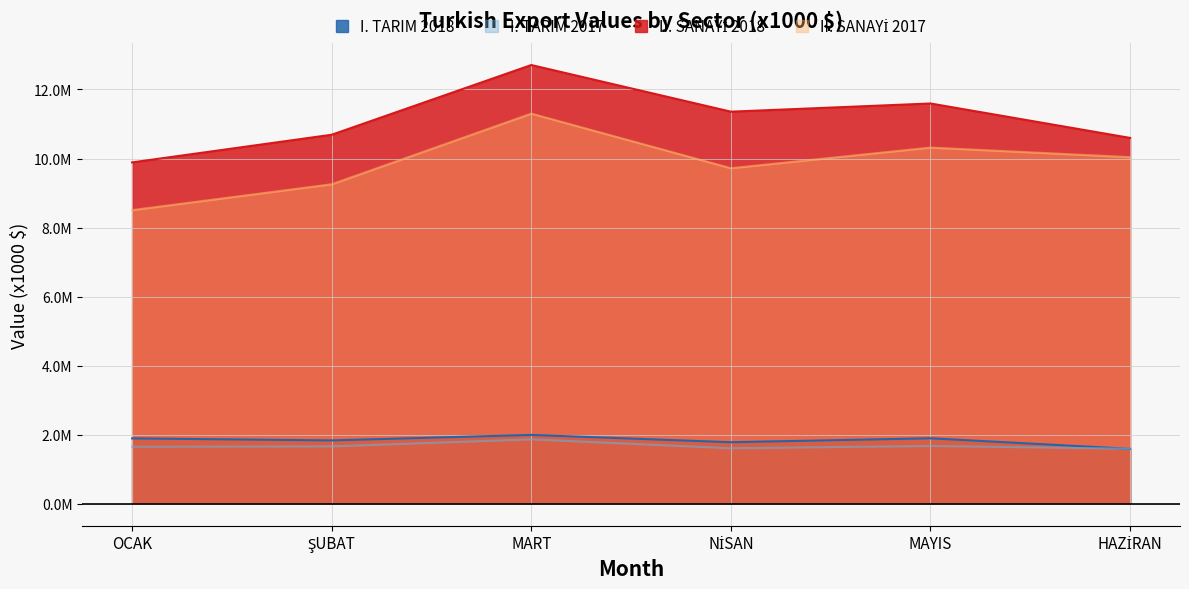

Does the chart have visible grid lines?

Yes